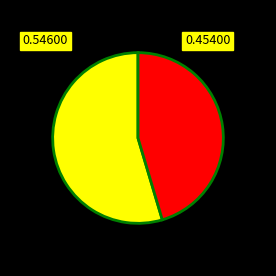

Is there a majority slice in this chart?

Yes